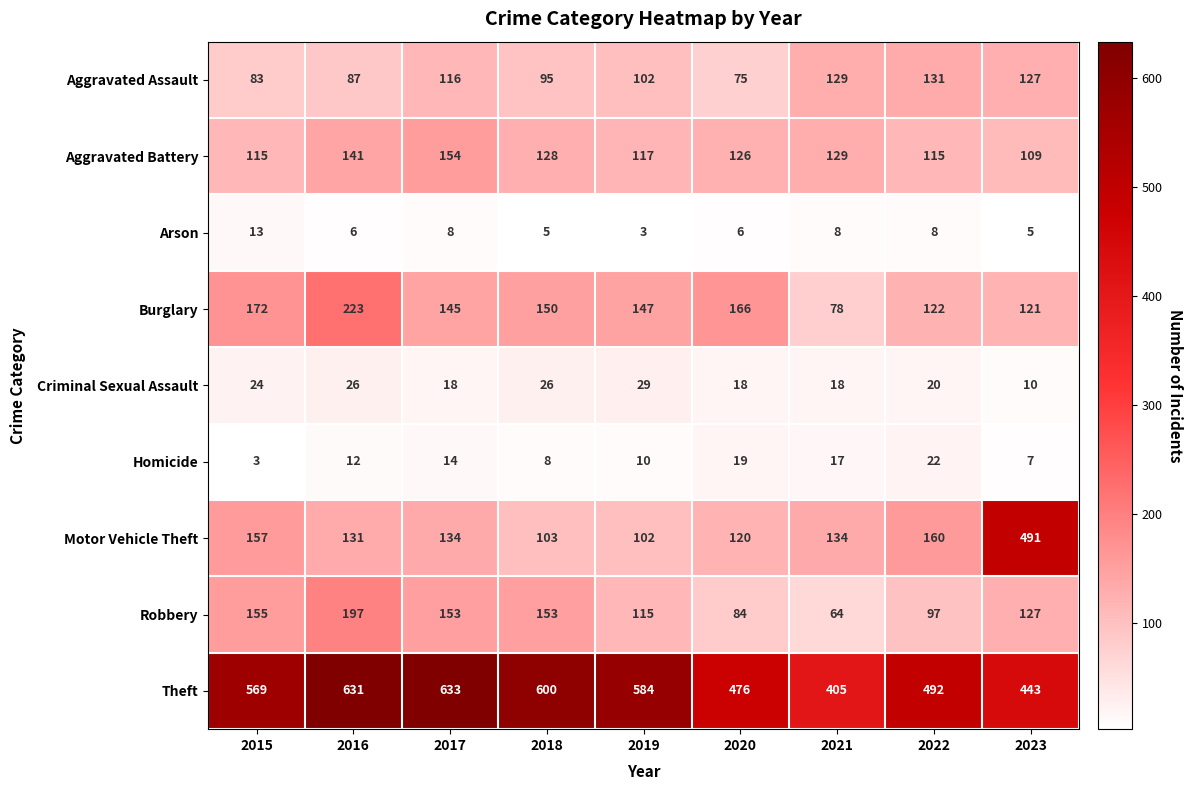

What is the maximum value shown in the chart?

633